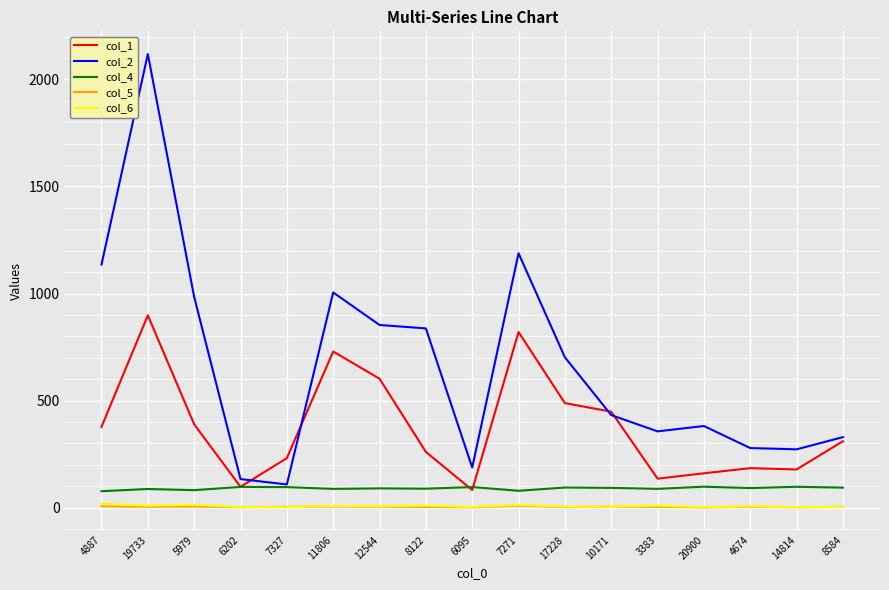

What is the highest value of the col_5 series?

8.8